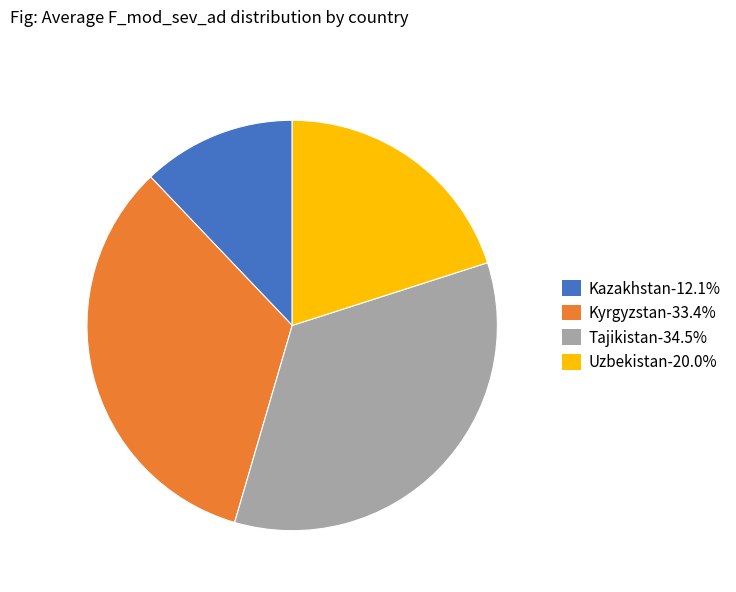

How many slices are in this pie chart?

4